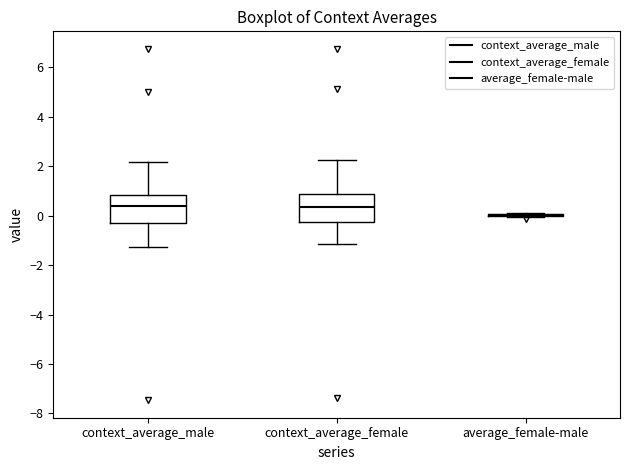

Reading left to right, transcribe this box plot: for each box, give where its median line is, the range the box spans, and where its two whiskers end, as read against the y-axis. The values are not printed on the chart, so give them approximately, as read against the axis.

context_average_male: median 0.4, box -0.2 to 0.8, whiskers -1.2 to 2.2
context_average_female: median 0.4, box -0.2 to 0.8, whiskers -1.2 to 2.2
average_female-male: box collapsed to a line at 0.0, whiskers 0.0 to 0.2